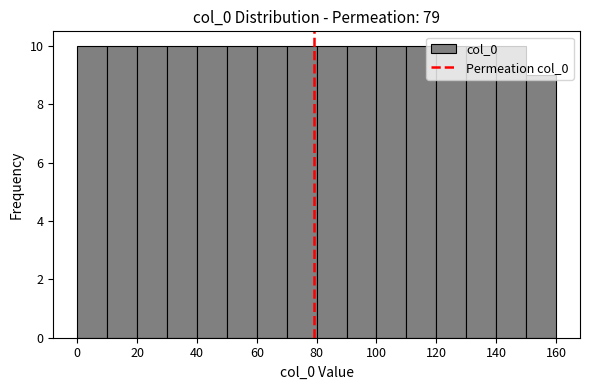

How tall is the bar that spans 40 to 50 on the x-axis? The values are not printed on the chart, so give them approximately, as read against the axis.

10